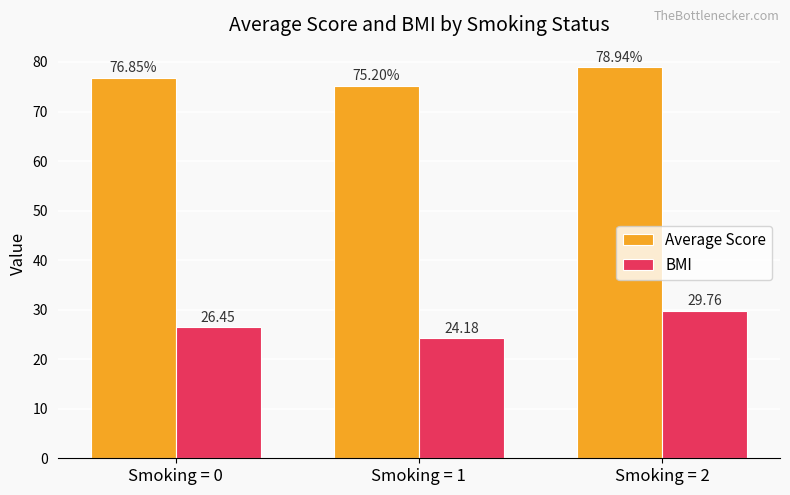

Rank the categories by BMI value from highest to lowest.

Smoking = 2, Smoking = 0, Smoking = 1